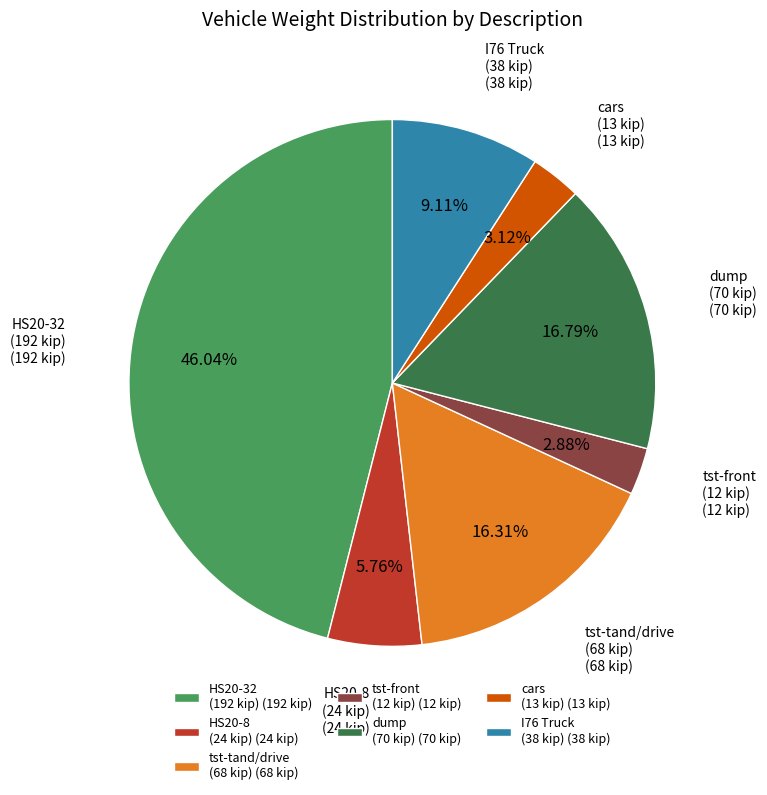

Which category has the biggest portion of the pie?

HS20-32 (192 kip) (192 kip)